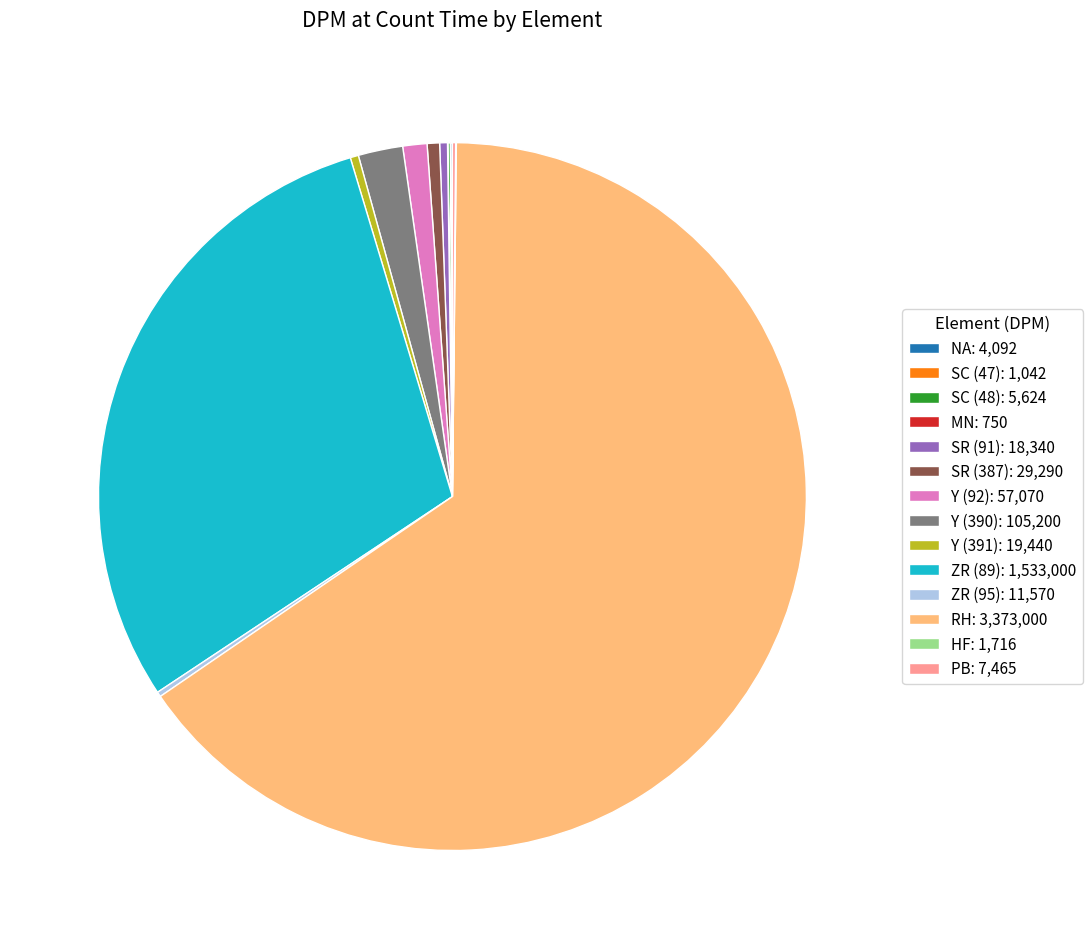

True or false: SR (387): 29,290 accounts for 11% of the total.

False